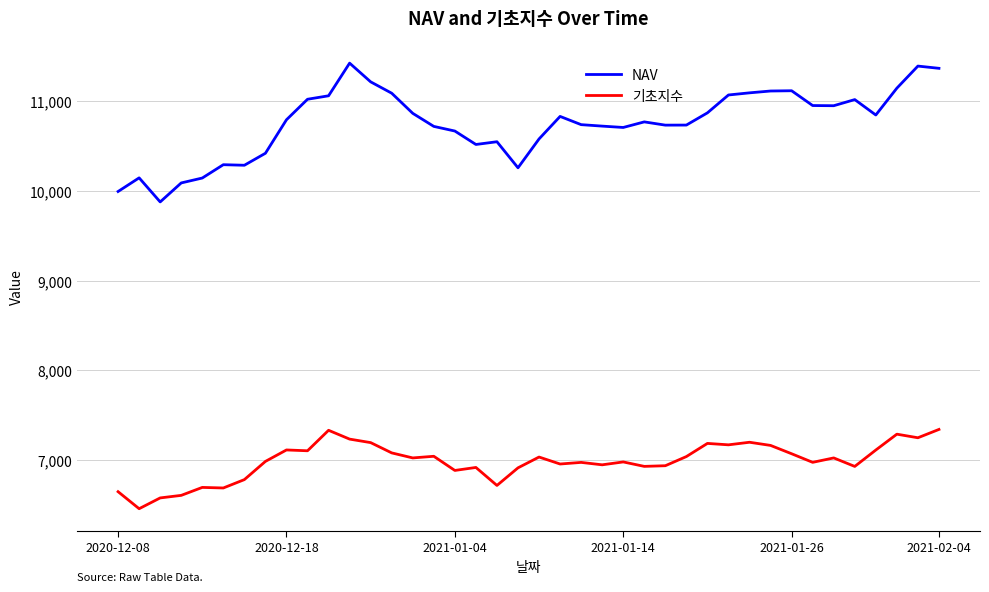

What is the greatest value displayed?

11428.0